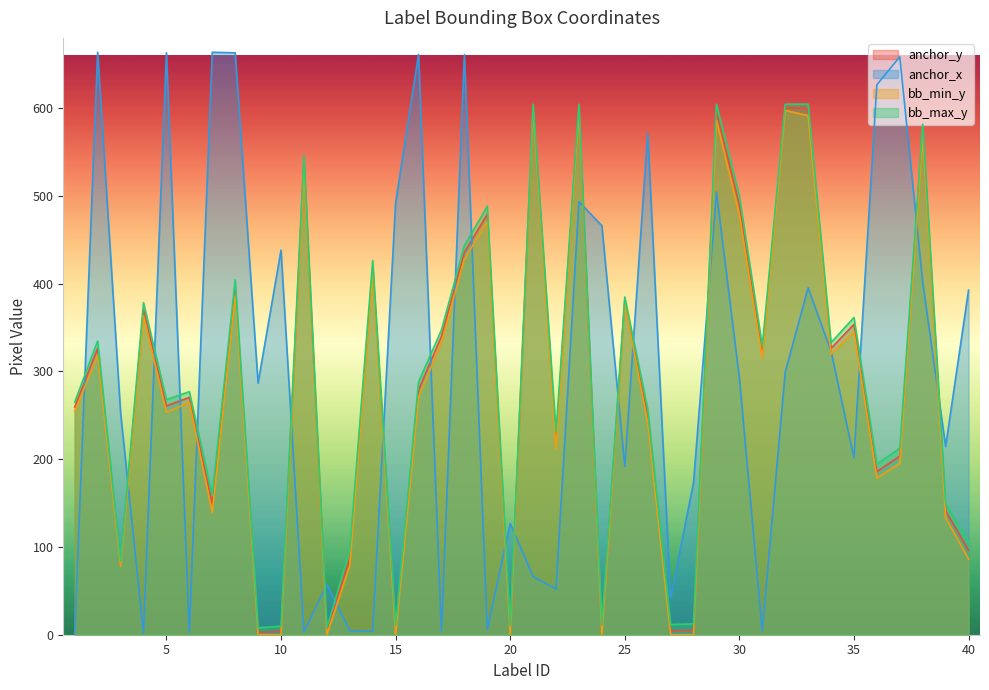

Count the number of categories in the chart.

40